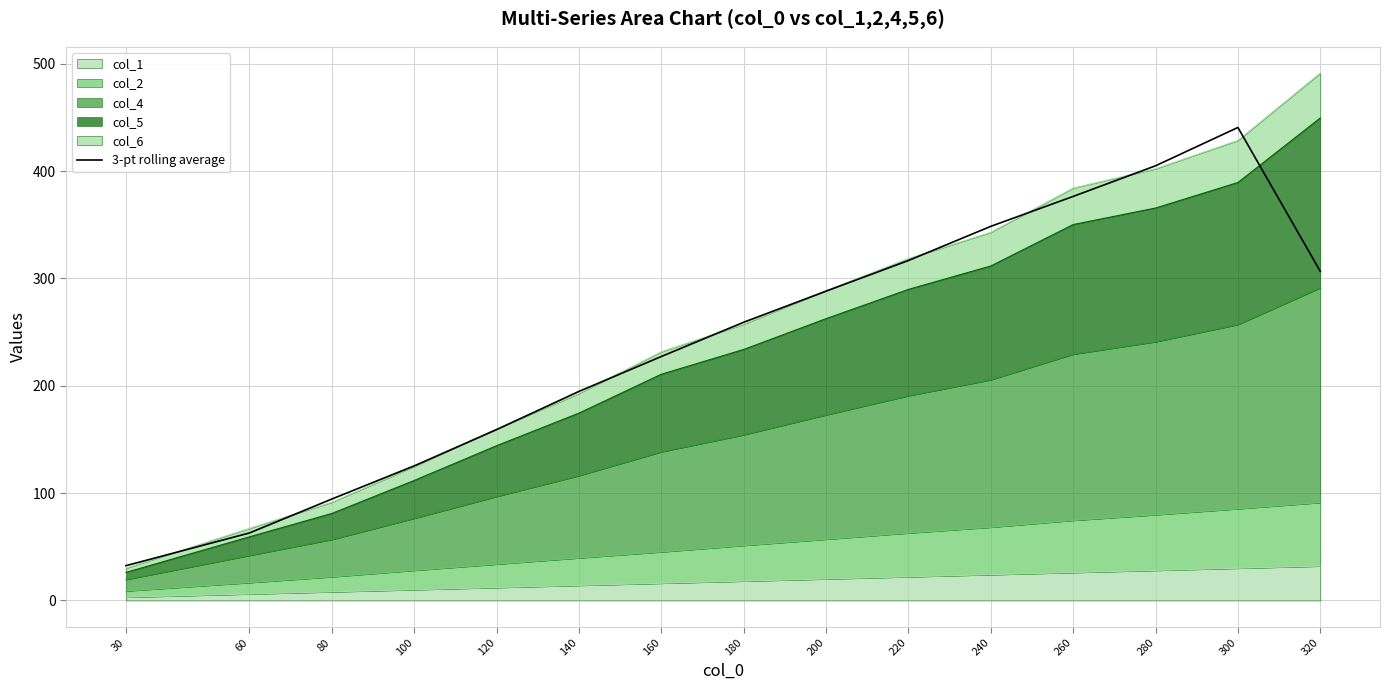

Is it true that the value at 260 is 532.2?

False